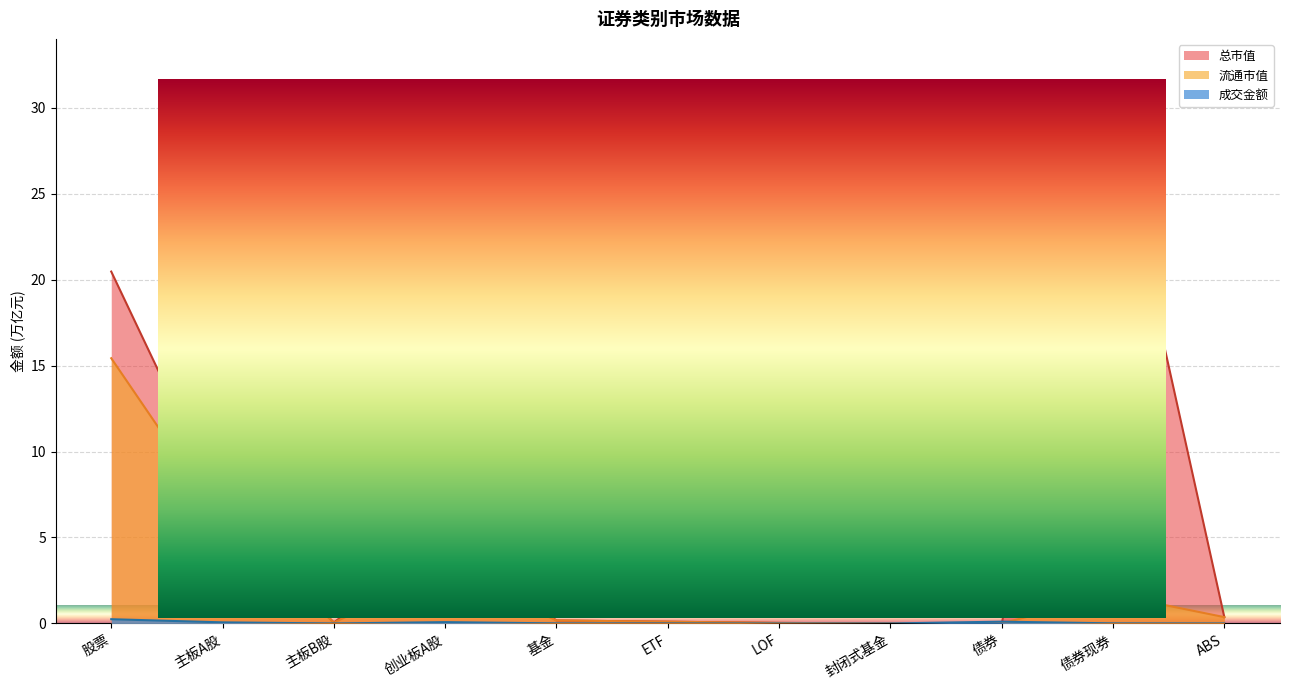

At which label does 流通市值 reach its minimum?

债券